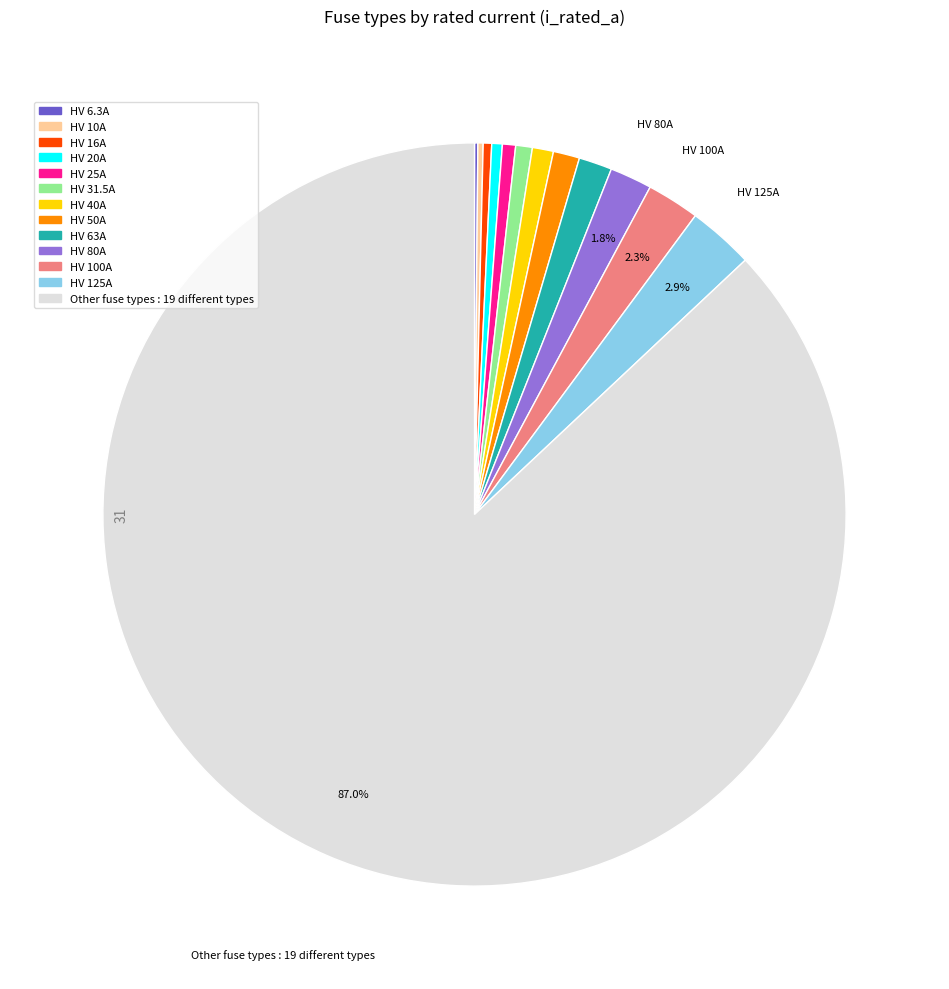

To the nearest percent, what is the average slice percentage?

8%